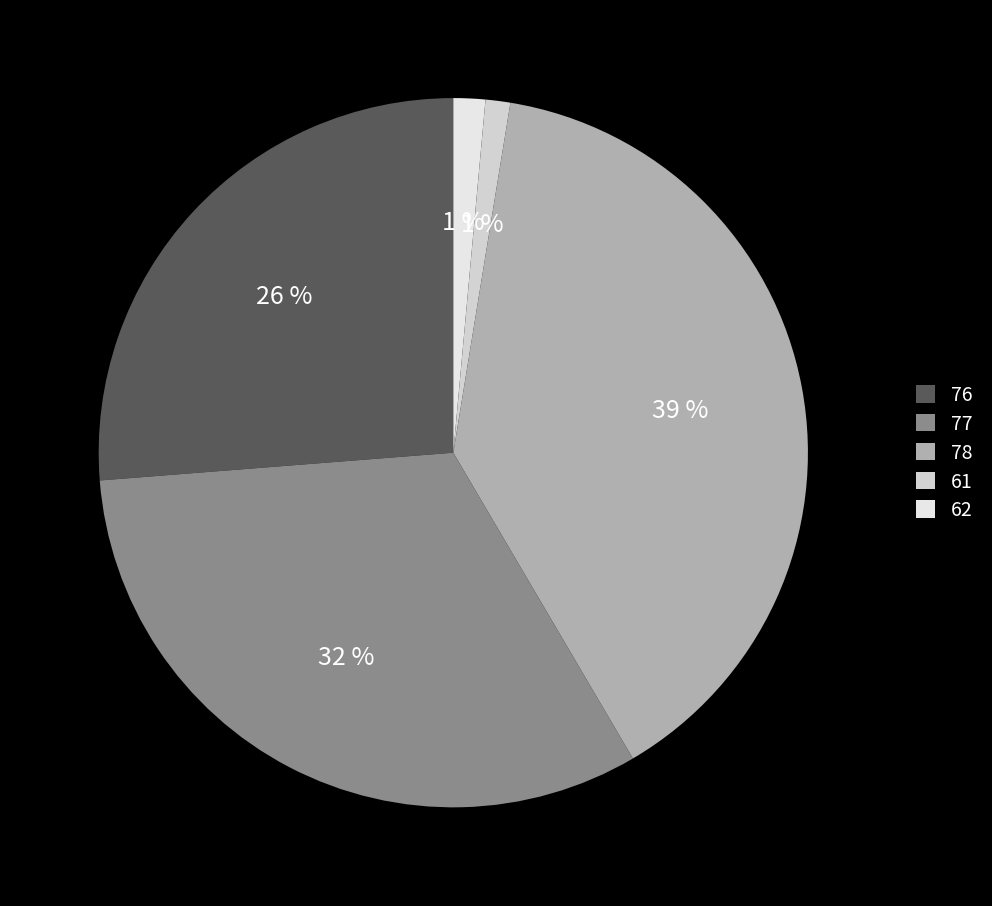

Count the number of slices in the pie.

5